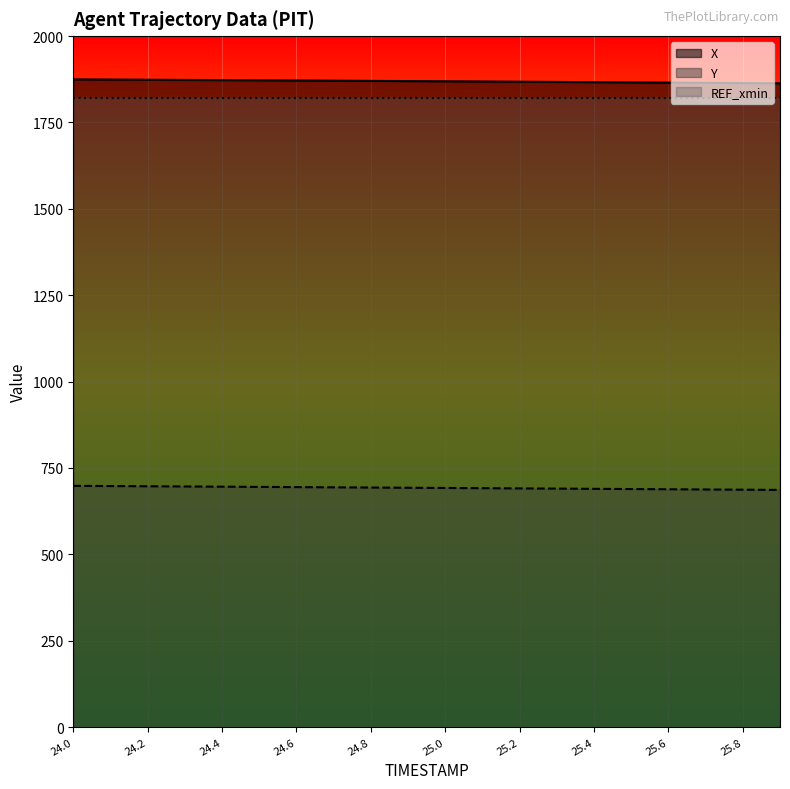

What is the sum of all X values?

37385.1